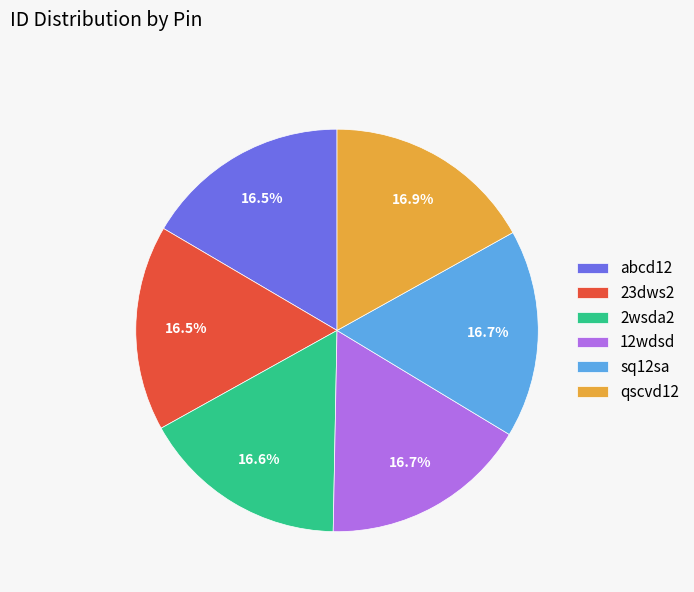

Is it true that 23dws2 is 25% of the pie?

False